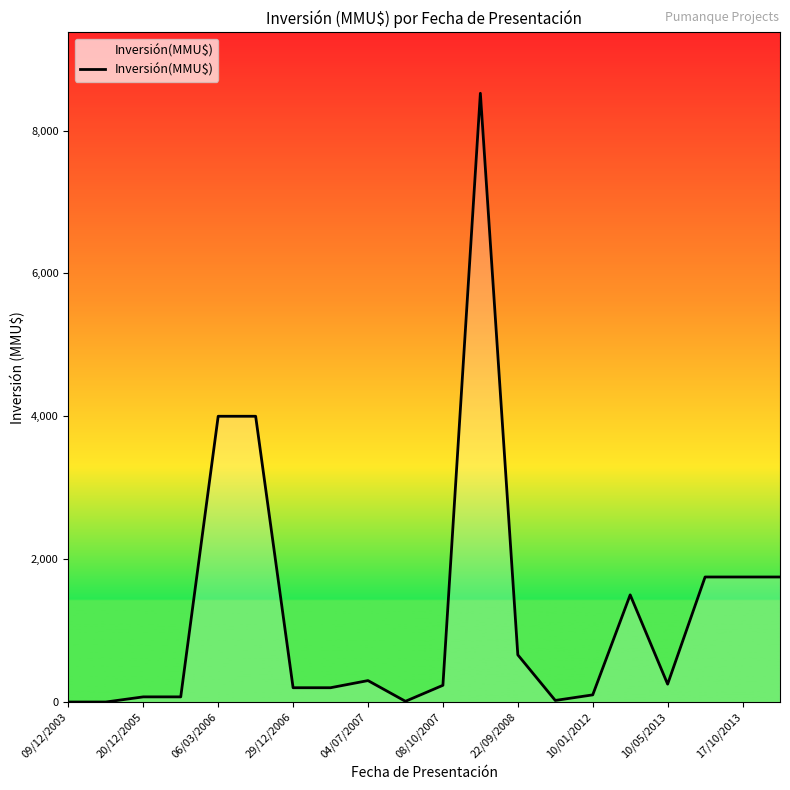

What is the greatest value displayed?

8521